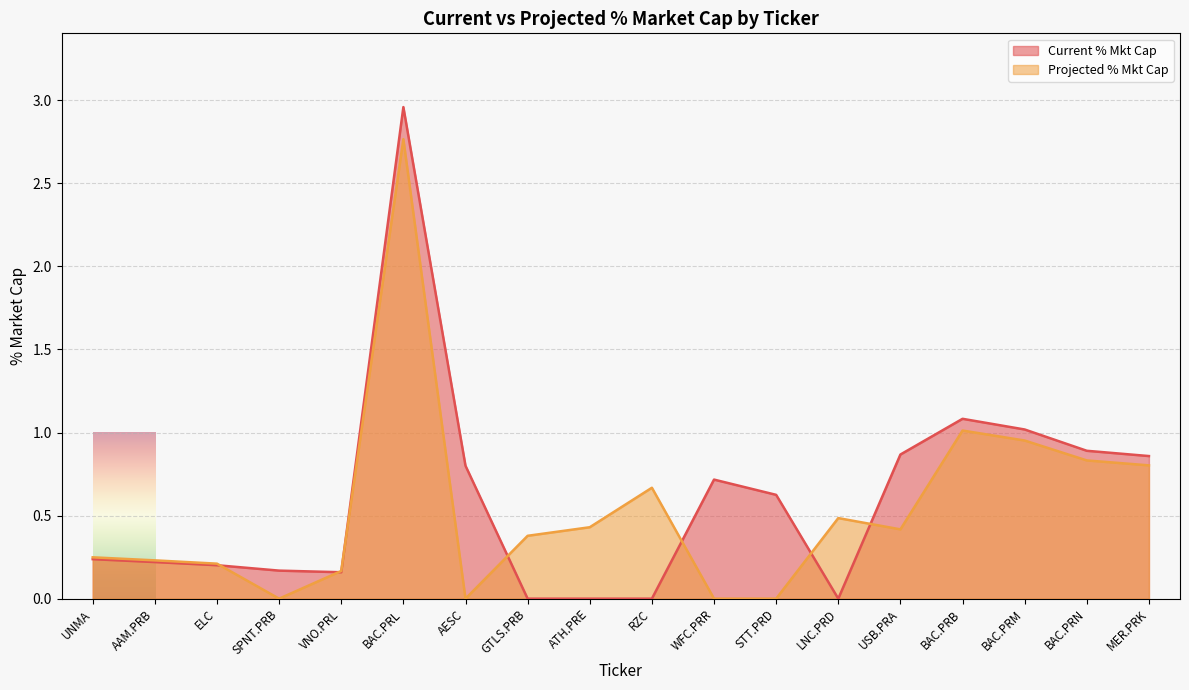

What is the label of the 6th point from the left?

BAC.PRL